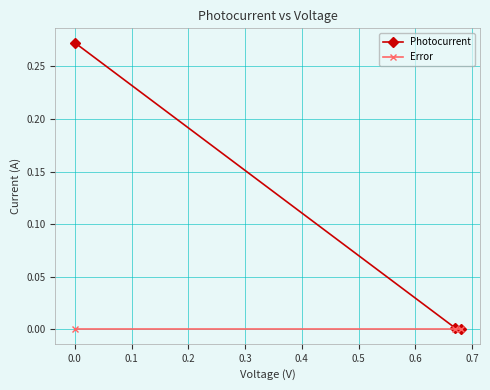

How many distinct data groups are displayed?

2